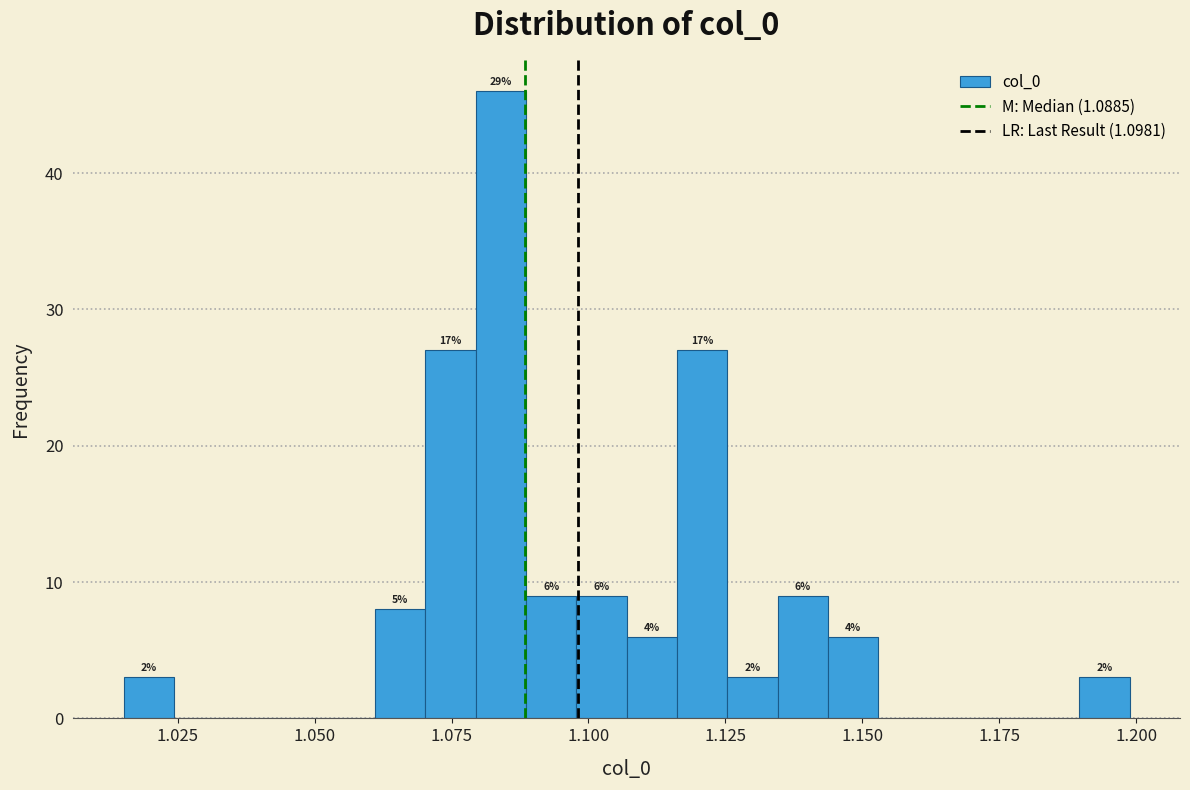

Read against the x-axis, roughly where is the centre of the tallest bar?

1.085